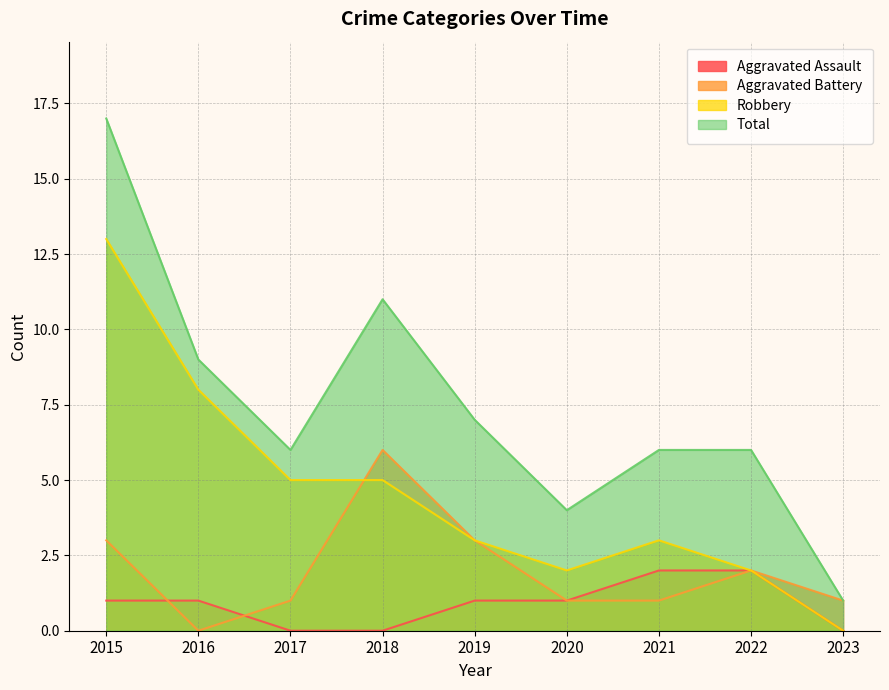

What is the total value across all series at 2020?

8